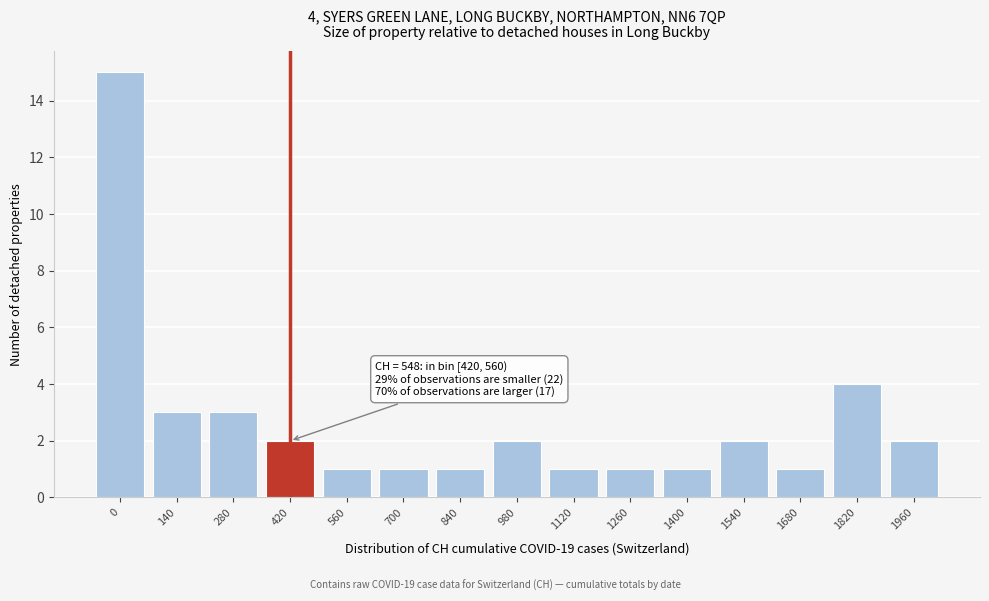

Reading left to right, list all the values displayed in this chart.

15	3	3	2	1	1	1	2	1	1	1	2	1	4	2